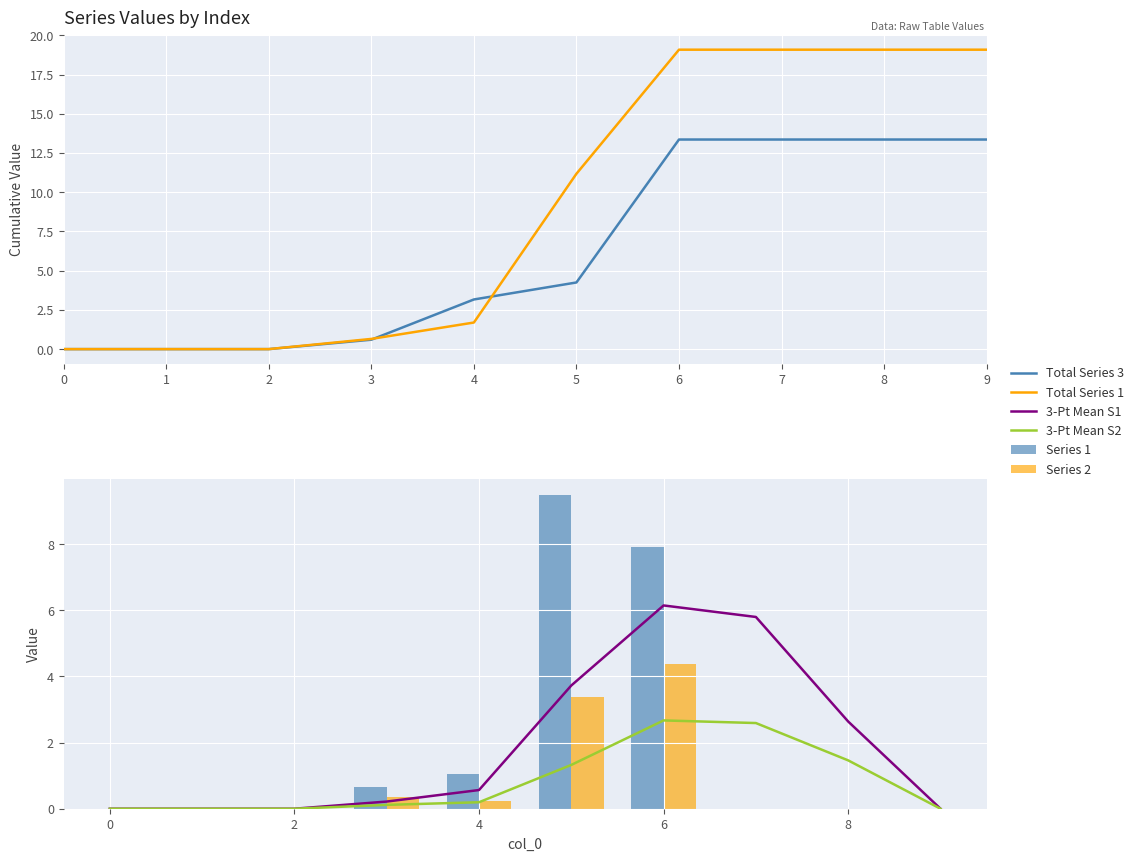

Reading left to right, list all the values displayed in this chart.

Total Series 3: 0.0	0.0	0.0	0.6	3.2	4.2	13.4	13.4	13.4	13.4
Total Series 1: 0.0	0.0	0.0	0.6	1.7	11.2	19.1	19.1	19.1	19.1
3-Pt Mean S1: 0.0	0.0	0.0	0.2	0.6	3.7	6.1	5.8	2.6	0.0
3-Pt Mean S2: 0.0	0.0	0.0	0.1	0.2	1.3	2.7	2.6	1.5	0.0
Series 1: 0.0	0.0	0.0	0.6	1.0	9.5	7.9	0.0	0.0	0.0
Series 2: 0.0	0.0	0.0	0.3	0.2	3.4	4.4	0.0	0.0	0.0